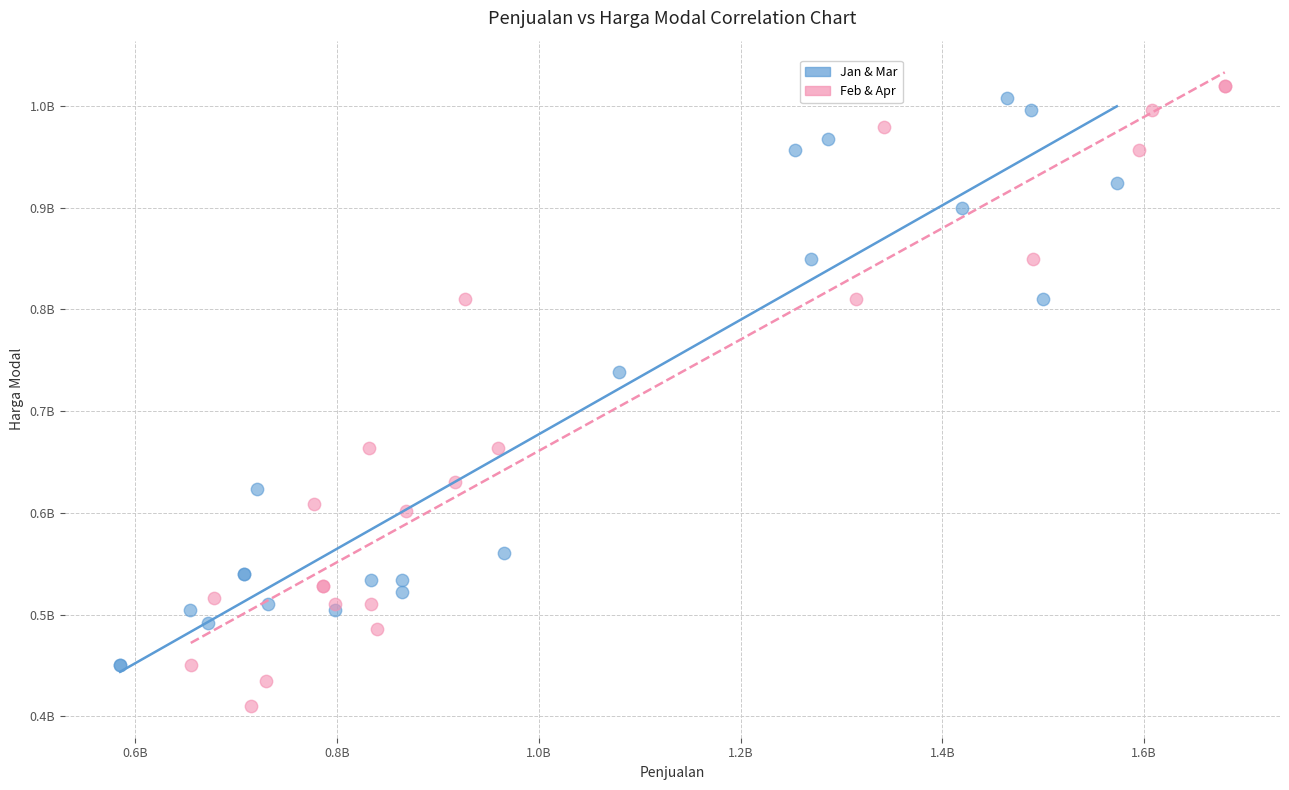

What are all the series names shown in the legend?

Jan & Mar, Feb & Apr